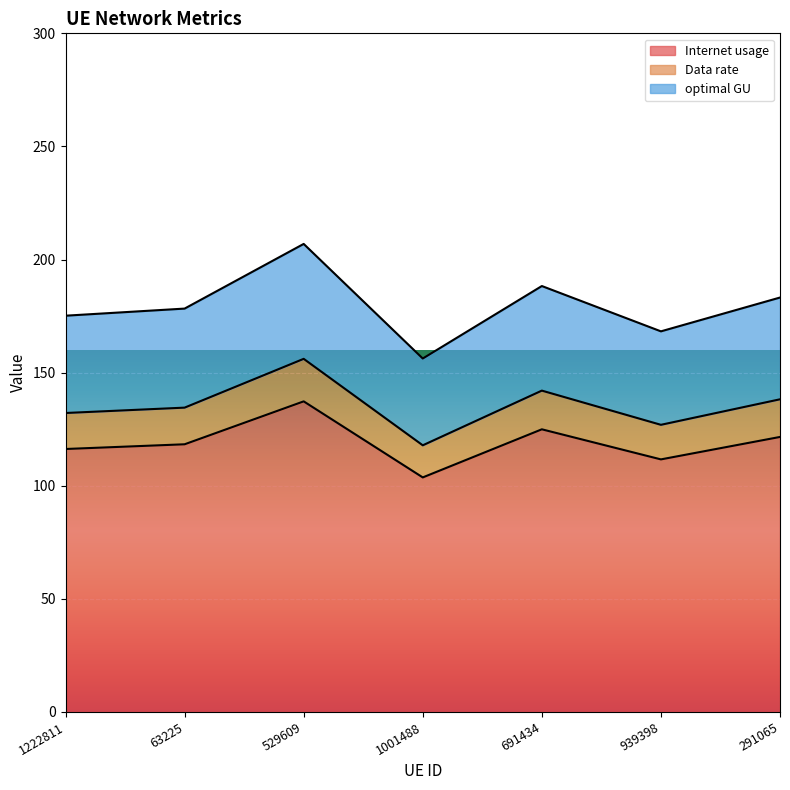

In optimal GU, how many points are lower than both neighbors (excluding endpoints)?

2